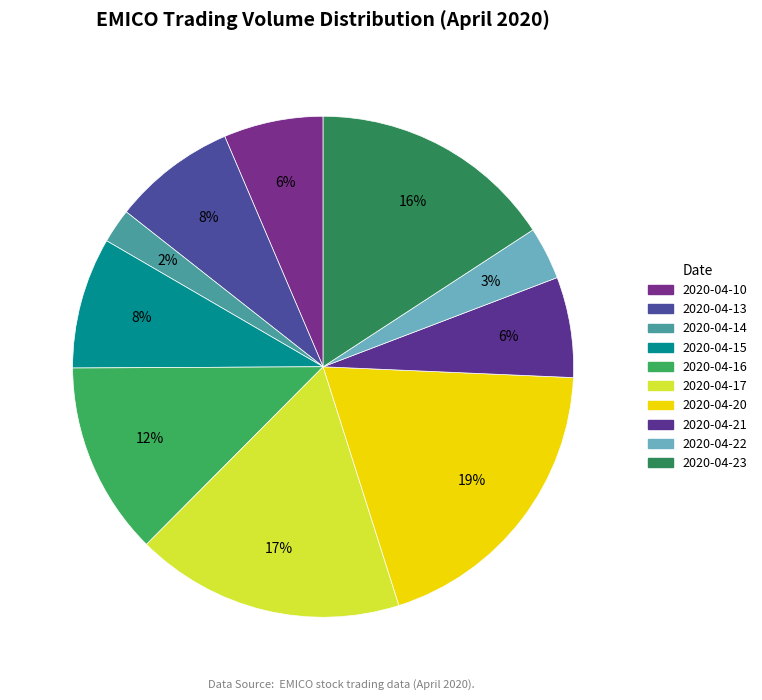

Does 2020-04-23 account for over 50% of the chart?

No